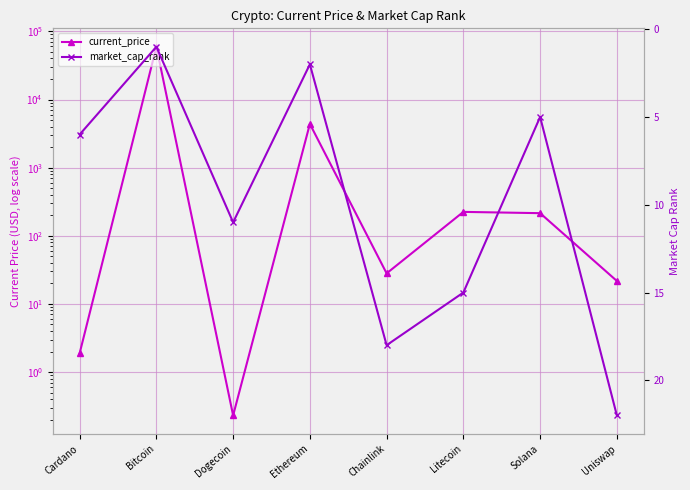

What is the greatest value displayed?

59441.0